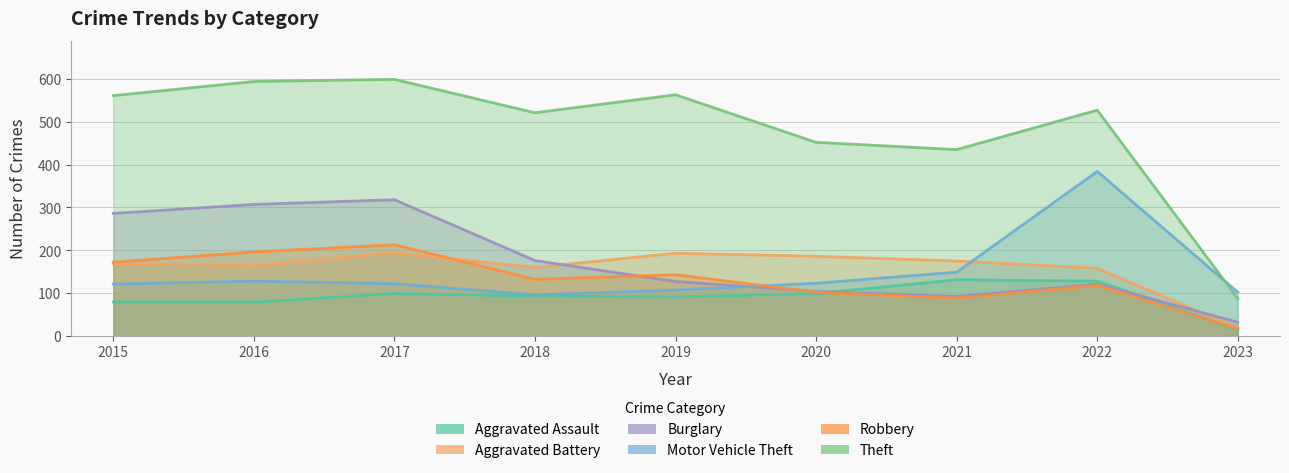

Reading left to right, what are all the values shown in this chart?

Aggravated Assault: 2015=79	2016=79	2017=99	2018=93	2019=91	2020=99	2021=131	2022=128	2023=14
Aggravated Battery: 2015=169	2016=164	2017=194	2018=160	2019=193	2020=186	2021=175	2022=158	2023=18
Burglary: 2015=286	2016=307	2017=318	2018=176	2019=127	2020=104	2021=92	2022=121	2023=32
Motor Vehicle Theft: 2015=121	2016=128	2017=122	2018=96	2019=107	2020=123	2021=149	2022=384	2023=102
Robbery: 2015=172	2016=196	2017=213	2018=132	2019=143	2020=102	2021=88	2022=118	2023=17
Theft: 2015=561	2016=594	2017=599	2018=521	2019=563	2020=452	2021=435	2022=527	2023=87